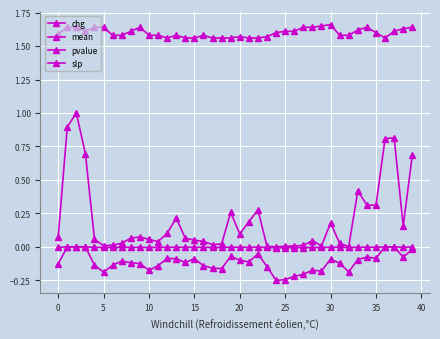

Which series has the widest spread of values?

pvalue